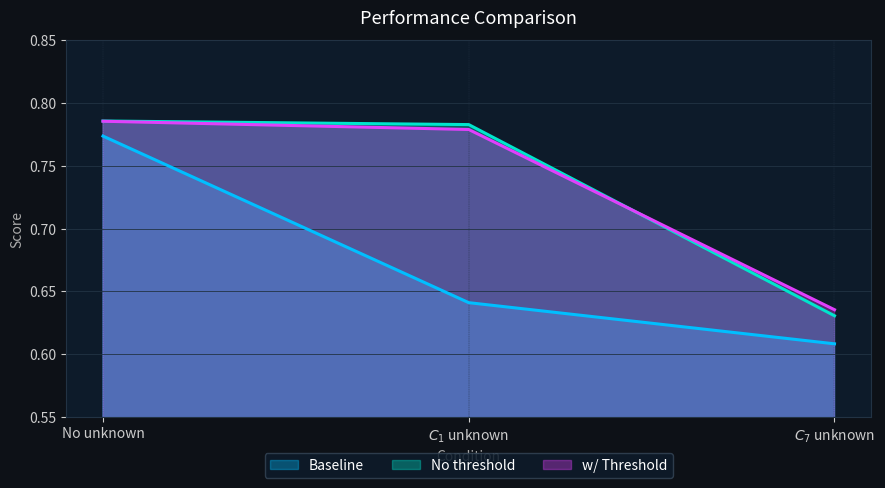

Reading left to right, extract all data points from this chart.

Baseline: No unknown=0.8	$C_1$ unknown=0.6	$C_7$ unknown=0.6
No threshold: No unknown=0.8	$C_1$ unknown=0.8	$C_7$ unknown=0.6
w/ Threshold: No unknown=0.8	$C_1$ unknown=0.8	$C_7$ unknown=0.6